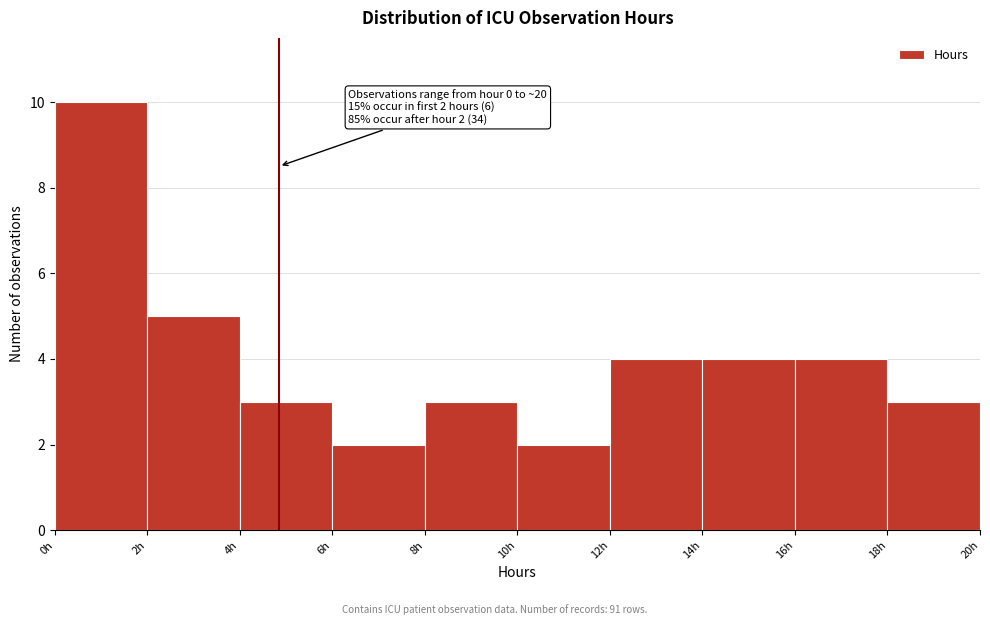

Which range on the x-axis has the tallest bar?

0 to 2